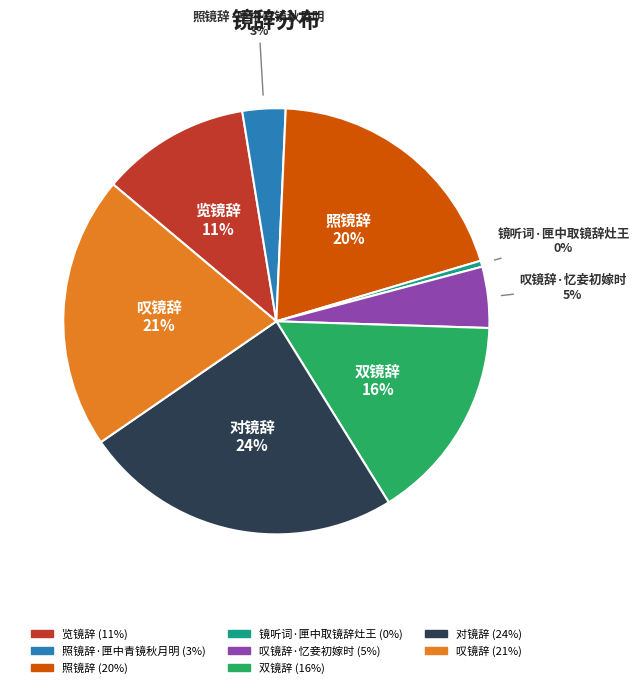

To the nearest percent, what is the difference between the largest and smallest slice percentages?

24%